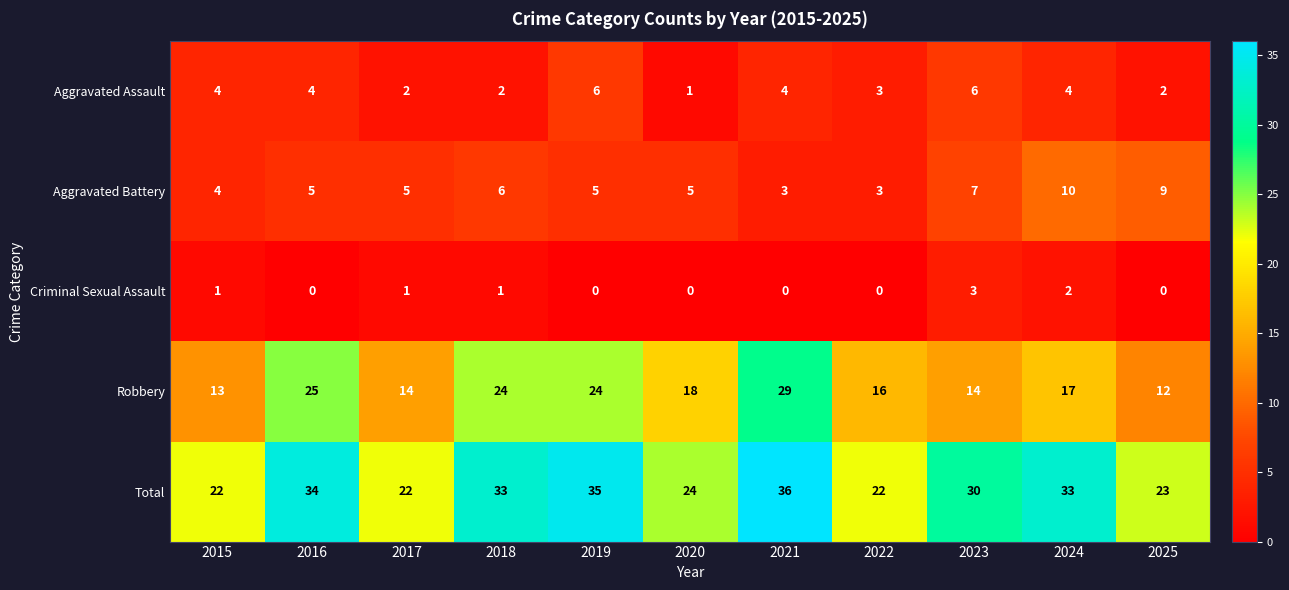

The value of Total at 2017 is 22. True or false?

True